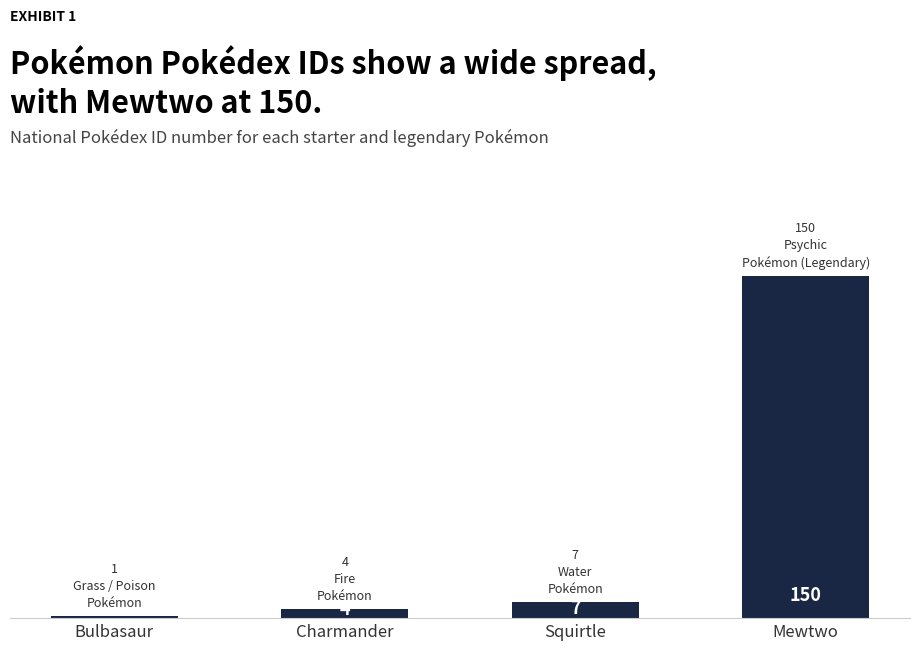

List the labels in order of value, smallest first.

Bulbasaur, Charmander, Squirtle, Mewtwo